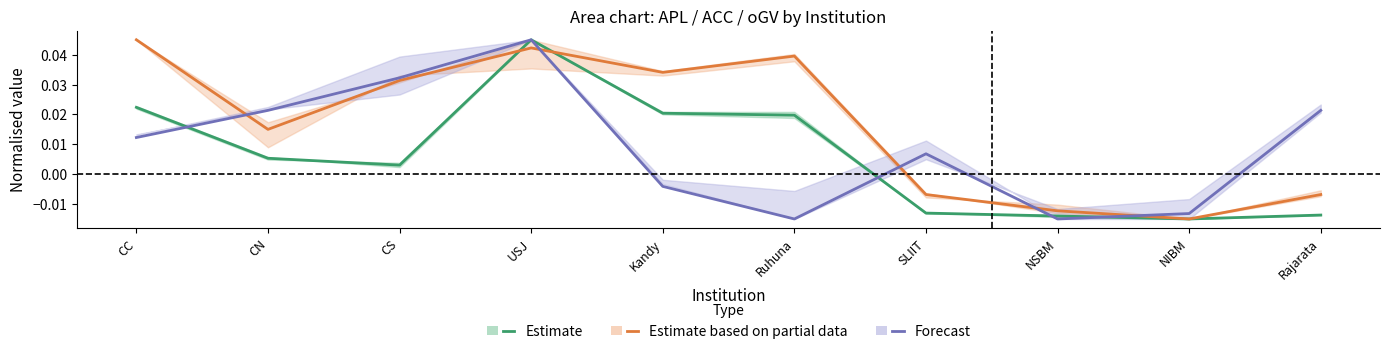

At which category does the chart reach its peak across all series?

USJ